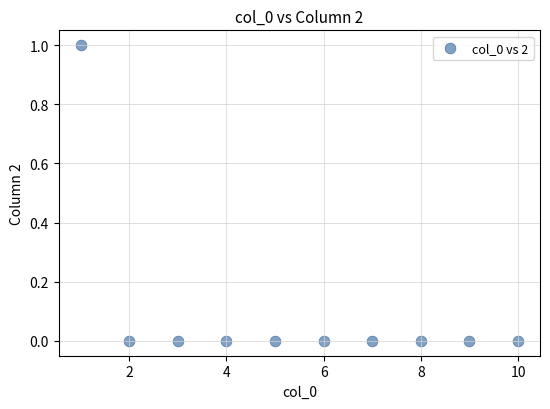

What is the average X value?

6